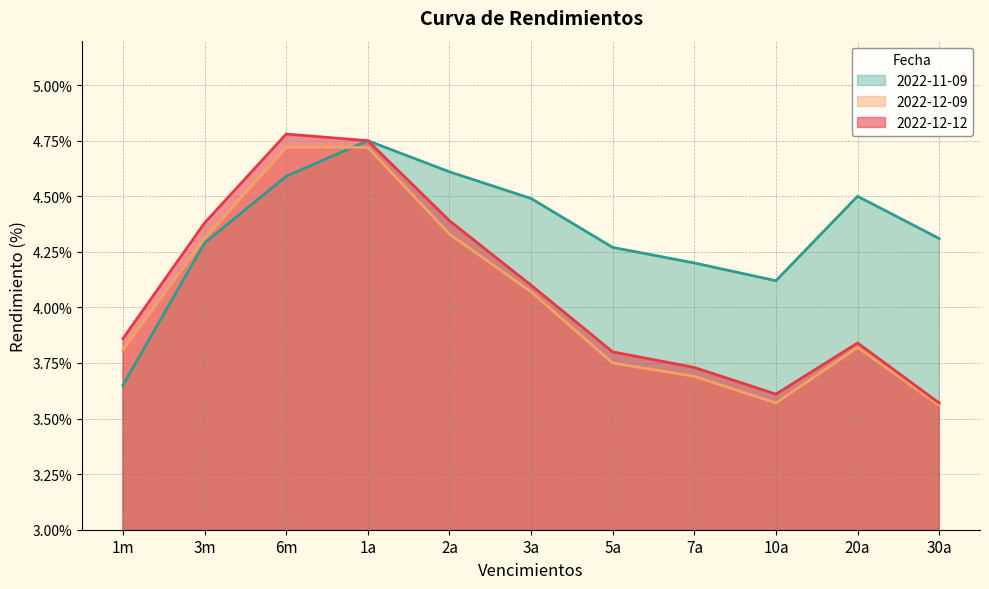

True or false: 2022-12-09 and 2022-12-12 intersect in this chart.

False